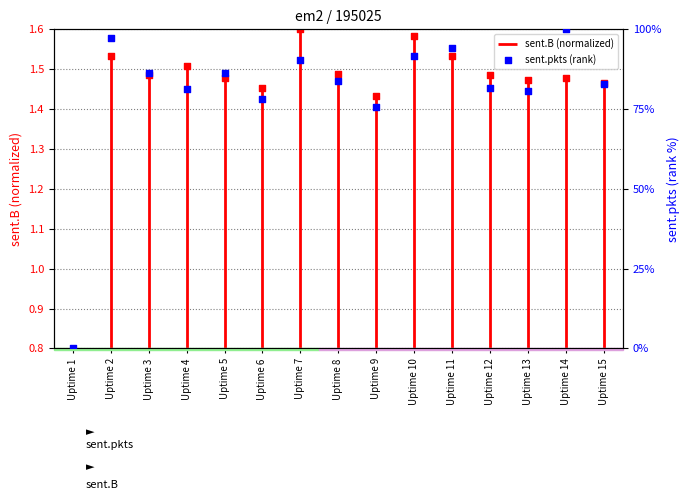

Between Uptime 3 and Uptime 8, which is larger?

Uptime 3